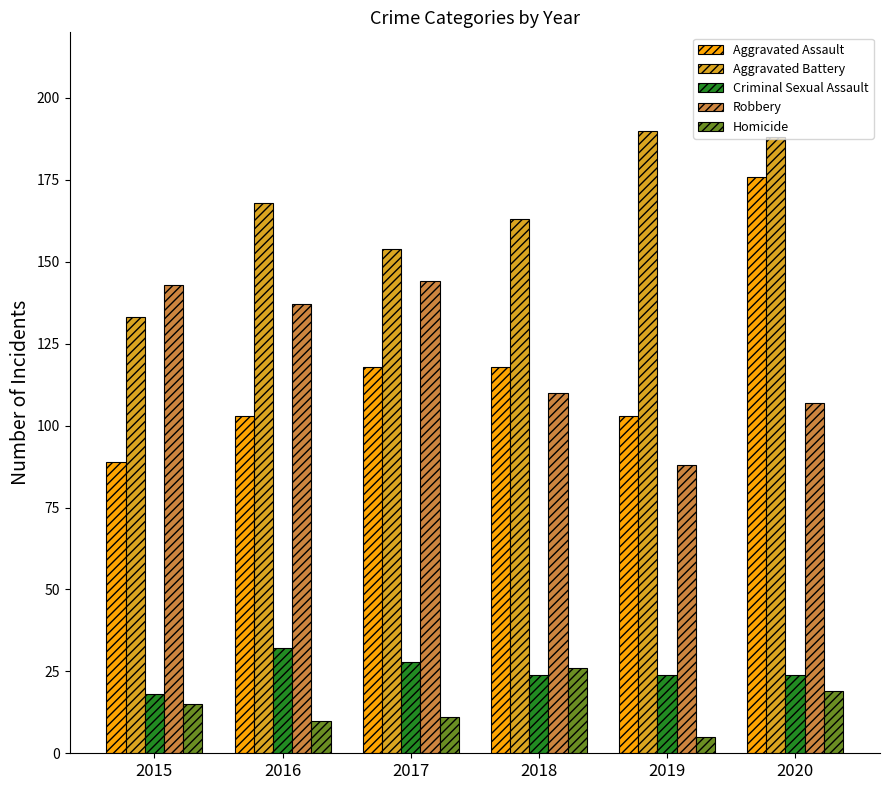

What is the average value of the Criminal Sexual Assault series?

25